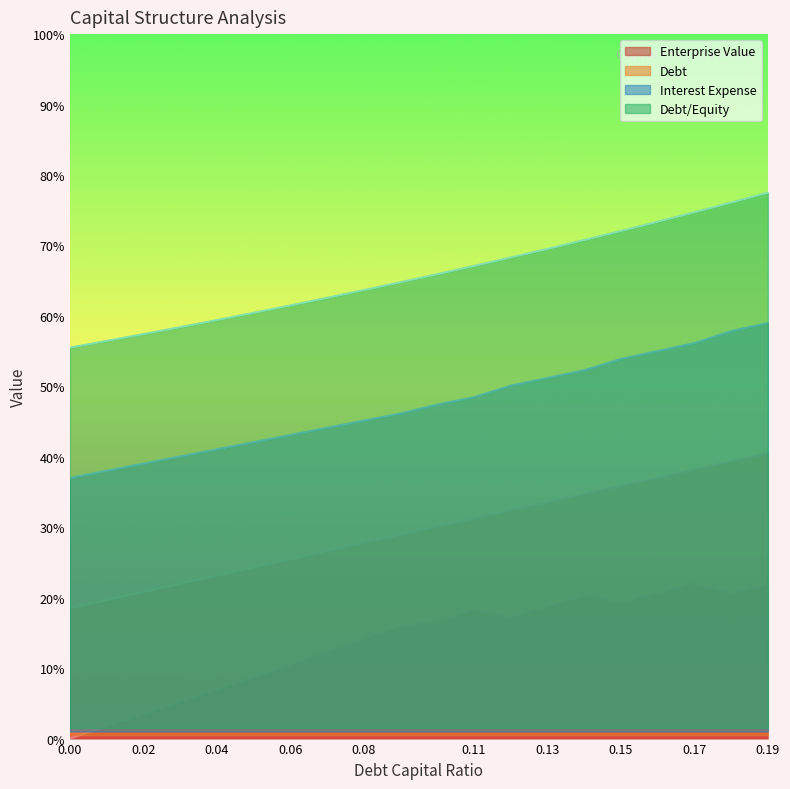

Reading left to right, what are all the values shown in this chart?

debt_capital: 0.2	0.2	0.2	0.2	0.2	0.2	0.3	0.3	0.3	0.3	0.3	0.3	0.3	0.3	0.3	0.4	0.4	0.4	0.4	0.4
enterprise_value: 0.0	0.0	0.0	0.1	0.1	0.1	0.1	0.1	0.1	0.2	0.2	0.2	0.2	0.2	0.2	0.2	0.2	0.2	0.2	0.2
debt: 0.6	0.6	0.6	0.6	0.6	0.6	0.6	0.6	0.6	0.6	0.7	0.7	0.7	0.7	0.7	0.7	0.7	0.7	0.8	0.8
interest_expense: 0.4	0.4	0.4	0.4	0.4	0.4	0.4	0.4	0.5	0.5	0.5	0.5	0.5	0.5	0.5	0.5	0.6	0.6	0.6	0.6